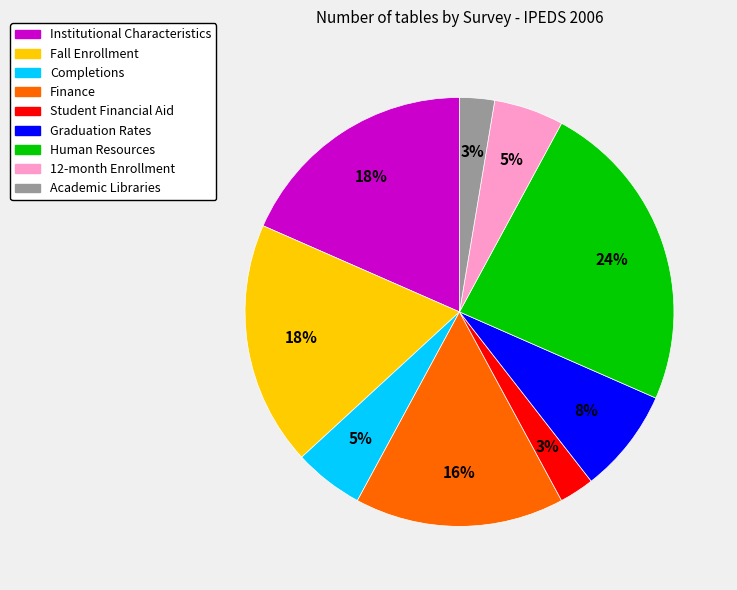

Is there any slice that represents more than half of the pie?

No